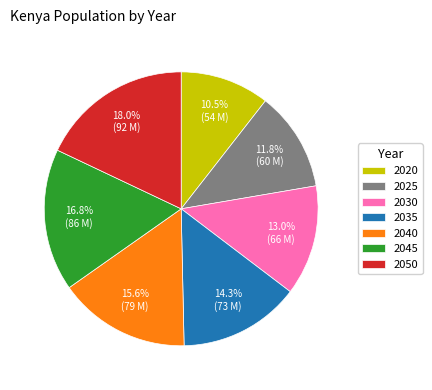

Which category has the smallest portion of the pie?

2020